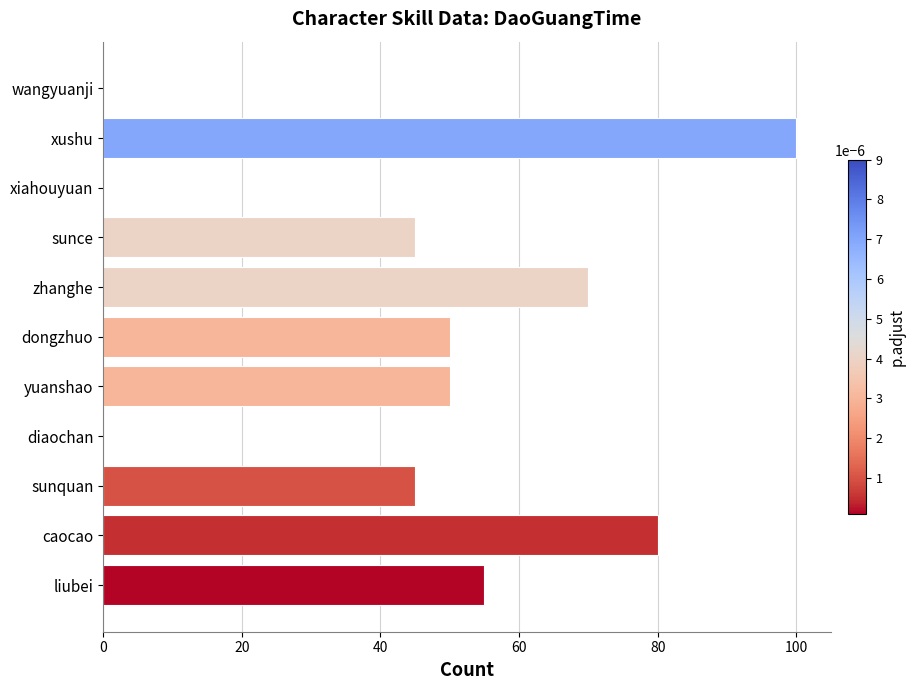

How many values are between 0 and 70?

9